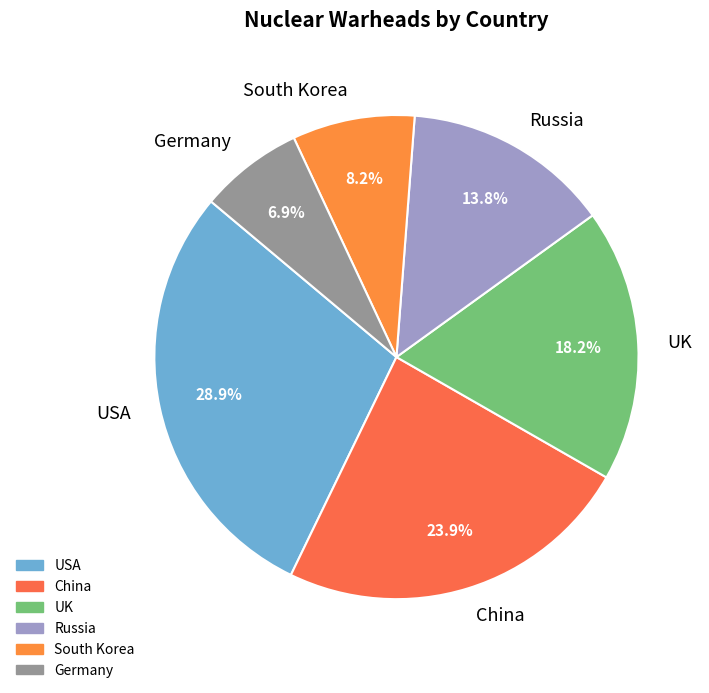

The Russia slice represents 9% of the pie. True or false?

False